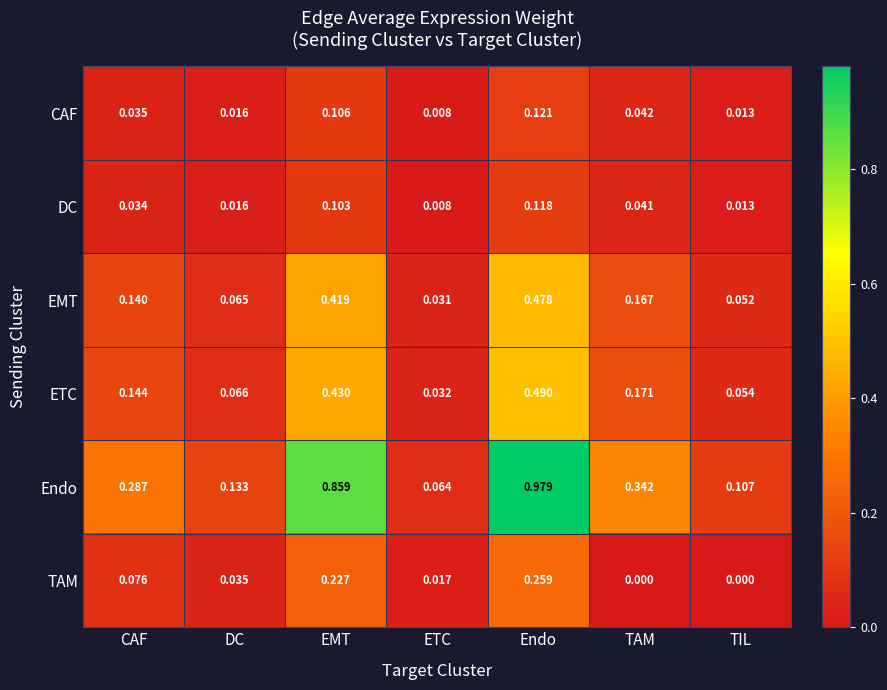

How many distinct data groups are displayed?

6